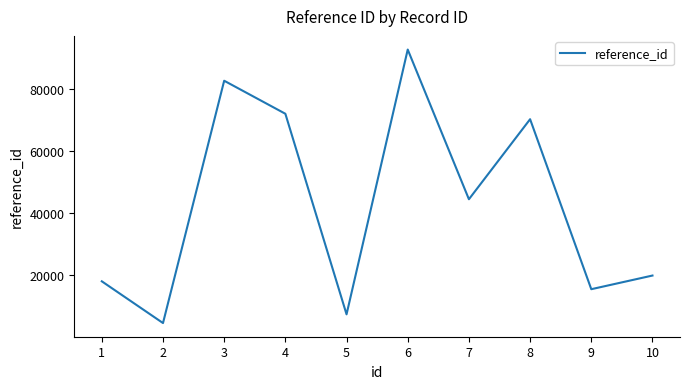

What is the minimum value shown in the chart?

4537